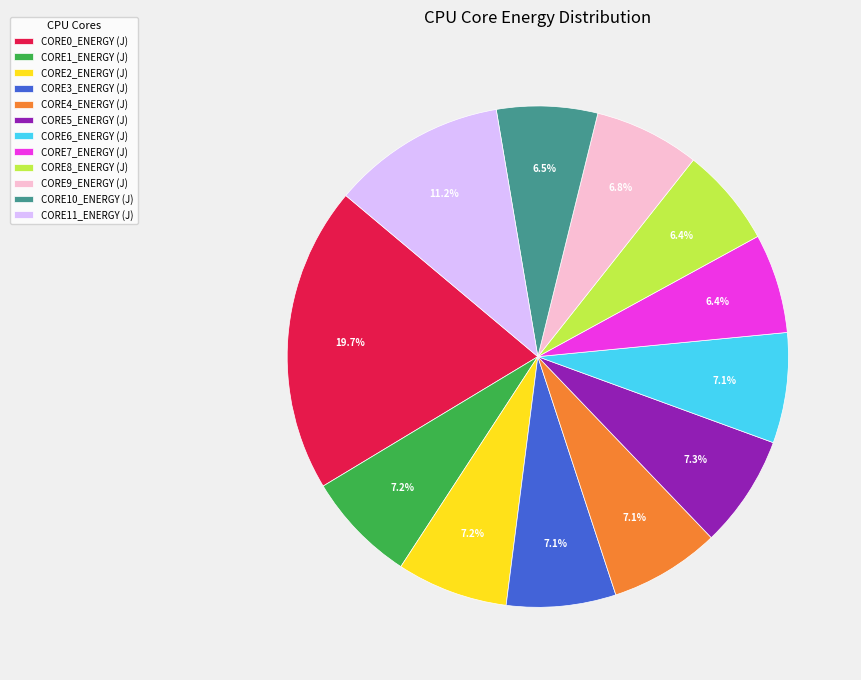

What is the total percentage of CORE0_ENERGY (J) and CORE9_ENERGY (J)?

26.5%